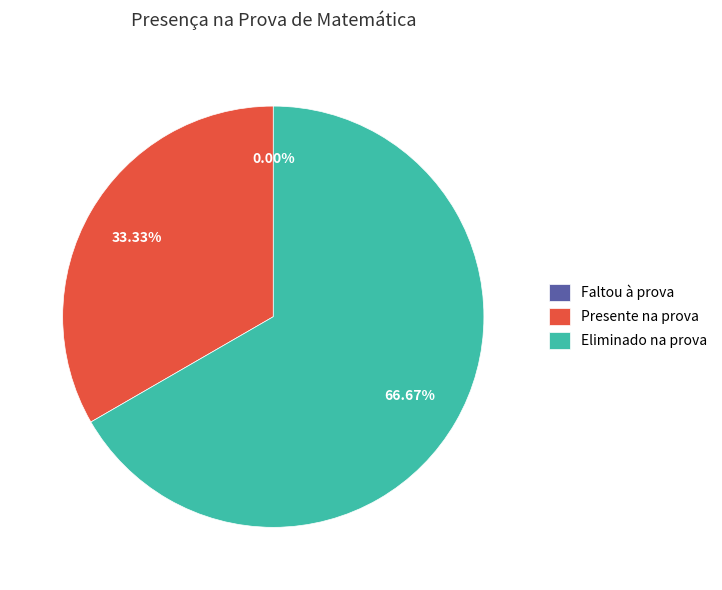

The Faltou à prova slice represents 9% of the pie. True or false?

False